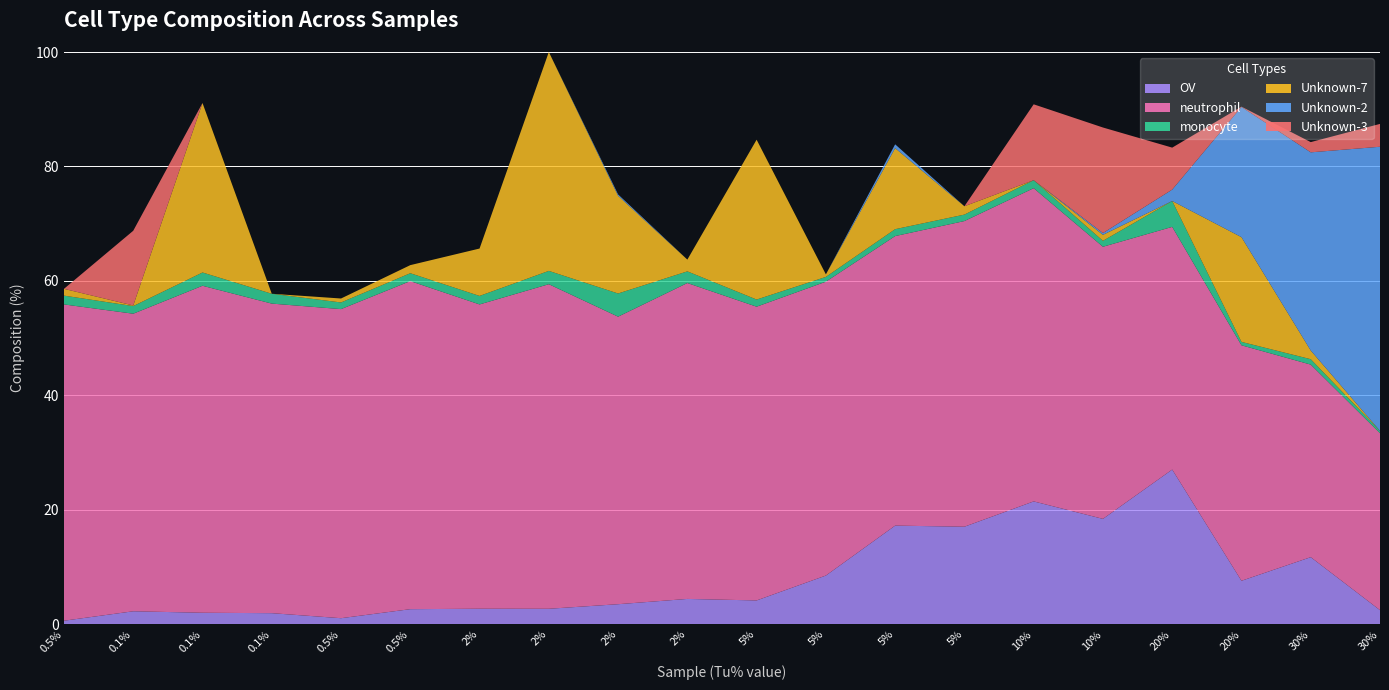

Reading left to right, list all the values displayed in this chart.

OV: Colo_rep2_Dep6_Tu0.5=0.6	Colo_rep2_Dep6_Tu0.1=2.3	Colo_rep4_Dep6_Tu0.1=2.0	Colo_rep5_Dep6_Tu0.1=1.9	Colo_rep9_Dep6_Tu0.5=1.0	Colo_rep5_Dep6_Tu0.5=2.6	Colo_rep2_Dep6_Tu2=2.7	Colo_rep3_Dep6_Tu2=2.7	Colo_rep6_Dep6_Tu2=3.5	Colo_rep9_Dep6_Tu2=4.4	Colo_rep1_Dep6_Tu5=4.1	Colo_rep3_Dep6_Tu5=8.5	Colo_rep5_Dep6_Tu5=17.2	Colo_rep8_Dep6_Tu5=17.0	Colo_rep2_Dep6_Tu10=21.5	Colo_rep8_Dep6_Tu10=18.4	Colo_rep1_Dep6_Tu20=27.0	Colo_rep6_Dep6_Tu20=7.6	Colo_rep3_Dep6_Tu30=11.7	Colo_rep4_Dep6_Tu30=2.5
neutrophil: Colo_rep2_Dep6_Tu0.5=55.3	Colo_rep2_Dep6_Tu0.1=52.0	Colo_rep4_Dep6_Tu0.1=57.1	Colo_rep5_Dep6_Tu0.1=54.1	Colo_rep9_Dep6_Tu0.5=54.0	Colo_rep5_Dep6_Tu0.5=57.3	Colo_rep2_Dep6_Tu2=53.2	Colo_rep3_Dep6_Tu2=56.7	Colo_rep6_Dep6_Tu2=50.3	Colo_rep9_Dep6_Tu2=55.2	Colo_rep1_Dep6_Tu5=51.3	Colo_rep3_Dep6_Tu5=51.4	Colo_rep5_Dep6_Tu5=50.6	Colo_rep8_Dep6_Tu5=53.4	Colo_rep2_Dep6_Tu10=54.7	Colo_rep8_Dep6_Tu10=47.6	Colo_rep1_Dep6_Tu20=42.4	Colo_rep6_Dep6_Tu20=41.2	Colo_rep3_Dep6_Tu30=33.7	Colo_rep4_Dep6_Tu30=30.9
monocyte: Colo_rep2_Dep6_Tu0.5=1.5	Colo_rep2_Dep6_Tu0.1=1.3	Colo_rep4_Dep6_Tu0.1=2.3	Colo_rep5_Dep6_Tu0.1=1.7	Colo_rep9_Dep6_Tu0.5=1.2	Colo_rep5_Dep6_Tu0.5=1.4	Colo_rep2_Dep6_Tu2=1.5	Colo_rep3_Dep6_Tu2=2.3	Colo_rep6_Dep6_Tu2=4.1	Colo_rep9_Dep6_Tu2=2.0	Colo_rep1_Dep6_Tu5=1.2	Colo_rep3_Dep6_Tu5=0.8	Colo_rep5_Dep6_Tu5=1.2	Colo_rep8_Dep6_Tu5=1.1	Colo_rep2_Dep6_Tu10=1.4	Colo_rep8_Dep6_Tu10=1.0	Colo_rep1_Dep6_Tu20=4.5	Colo_rep6_Dep6_Tu20=0.6	Colo_rep3_Dep6_Tu30=0.9	Colo_rep4_Dep6_Tu30=0.4
Unknown-7: Colo_rep2_Dep6_Tu0.5=1.2	Colo_rep2_Dep6_Tu0.1=0.1	Colo_rep4_Dep6_Tu0.1=29.6	Colo_rep5_Dep6_Tu0.1=0.0	Colo_rep9_Dep6_Tu0.5=0.7	Colo_rep5_Dep6_Tu0.5=1.4	Colo_rep2_Dep6_Tu2=8.3	Colo_rep3_Dep6_Tu2=38.3	Colo_rep6_Dep6_Tu2=17.1	Colo_rep9_Dep6_Tu2=2.1	Colo_rep1_Dep6_Tu5=27.9	Colo_rep3_Dep6_Tu5=0.4	Colo_rep5_Dep6_Tu5=14.2	Colo_rep8_Dep6_Tu5=1.5	Colo_rep2_Dep6_Tu10=0.0	Colo_rep8_Dep6_Tu10=1.0	Colo_rep1_Dep6_Tu20=0.0	Colo_rep6_Dep6_Tu20=18.3	Colo_rep3_Dep6_Tu30=1.5	Colo_rep4_Dep6_Tu30=0.0
Unknown-2: Colo_rep2_Dep6_Tu0.5=0.0	Colo_rep2_Dep6_Tu0.1=0.0	Colo_rep4_Dep6_Tu0.1=0.0	Colo_rep5_Dep6_Tu0.1=0.0	Colo_rep9_Dep6_Tu0.5=0.0	Colo_rep5_Dep6_Tu0.5=0.0	Colo_rep2_Dep6_Tu2=0.0	Colo_rep3_Dep6_Tu2=0.0	Colo_rep6_Dep6_Tu2=0.2	Colo_rep9_Dep6_Tu2=0.0	Colo_rep1_Dep6_Tu5=0.0	Colo_rep3_Dep6_Tu5=0.0	Colo_rep5_Dep6_Tu5=0.7	Colo_rep8_Dep6_Tu5=0.0	Colo_rep2_Dep6_Tu10=0.0	Colo_rep8_Dep6_Tu10=0.3	Colo_rep1_Dep6_Tu20=2.0	Colo_rep6_Dep6_Tu20=22.8	Colo_rep3_Dep6_Tu30=34.6	Colo_rep4_Dep6_Tu30=49.7
Unknown-3: Colo_rep2_Dep6_Tu0.5=0.0	Colo_rep2_Dep6_Tu0.1=13.1	Colo_rep4_Dep6_Tu0.1=0.0	Colo_rep5_Dep6_Tu0.1=0.0	Colo_rep9_Dep6_Tu0.5=0.0	Colo_rep5_Dep6_Tu0.5=0.0	Colo_rep2_Dep6_Tu2=0.0	Colo_rep3_Dep6_Tu2=0.0	Colo_rep6_Dep6_Tu2=0.0	Colo_rep9_Dep6_Tu2=0.0	Colo_rep1_Dep6_Tu5=0.0	Colo_rep3_Dep6_Tu5=0.0	Colo_rep5_Dep6_Tu5=0.0	Colo_rep8_Dep6_Tu5=0.0	Colo_rep2_Dep6_Tu10=13.3	Colo_rep8_Dep6_Tu10=18.4	Colo_rep1_Dep6_Tu20=7.3	Colo_rep6_Dep6_Tu20=0.0	Colo_rep3_Dep6_Tu30=1.8	Colo_rep4_Dep6_Tu30=4.0